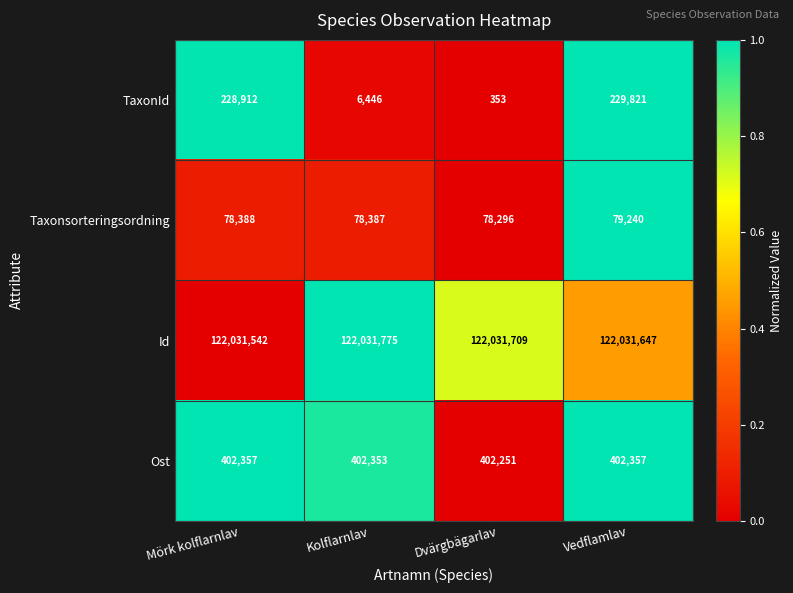

Rank the series at Kolflarnlav from lowest to highest value.

TaxonId, Taxonsorteringsordning, Ost, Id